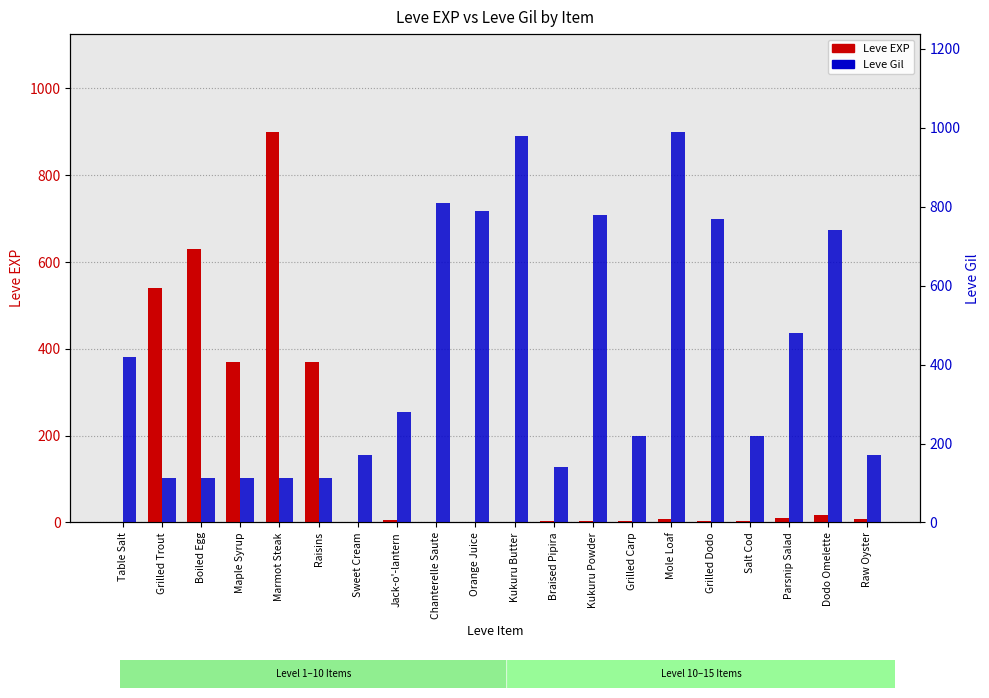

Is it true that Leve Gil equals 285 at Sweet Cream?

False